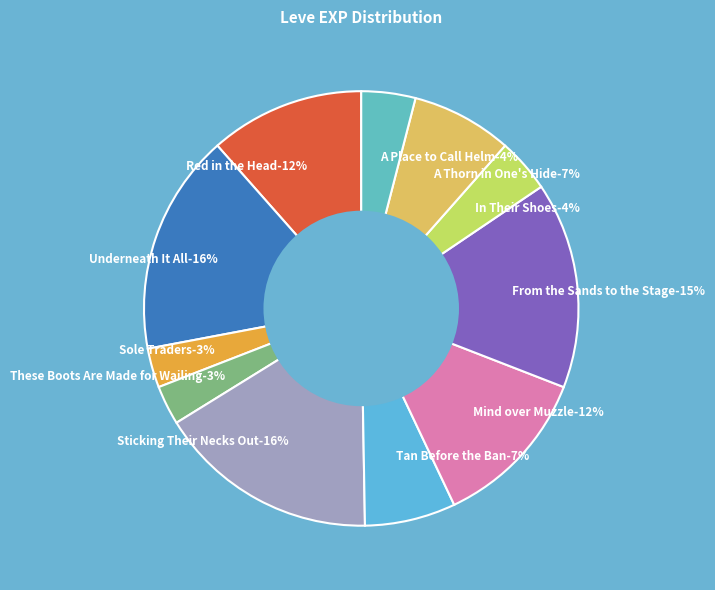

What is the smallest slice in the pie chart?

Sole Traders